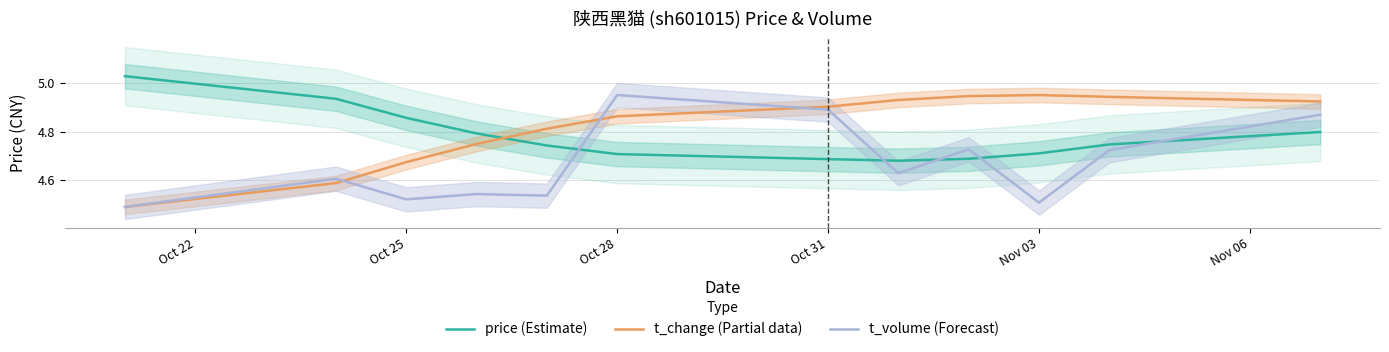

True or false: t_volume (Forecast) has a value of 3.0 at Oct 25.

False